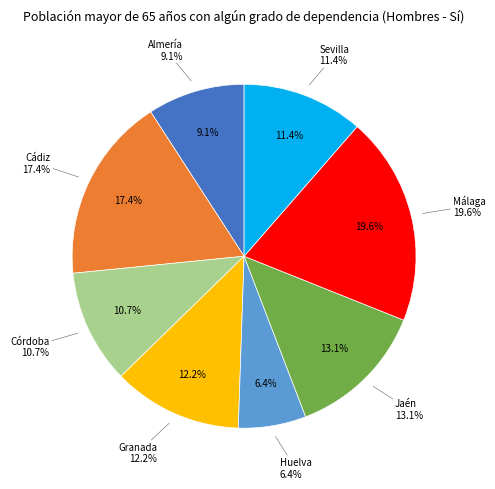

What is the smallest slice in the pie chart?

Huelva